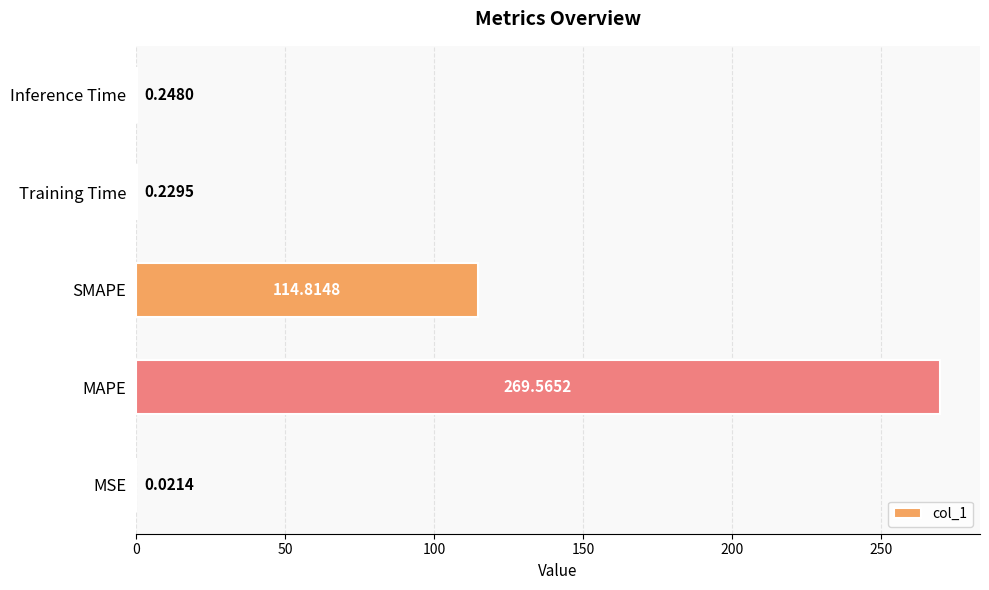

Which category has the highest value across all series?

MAPE